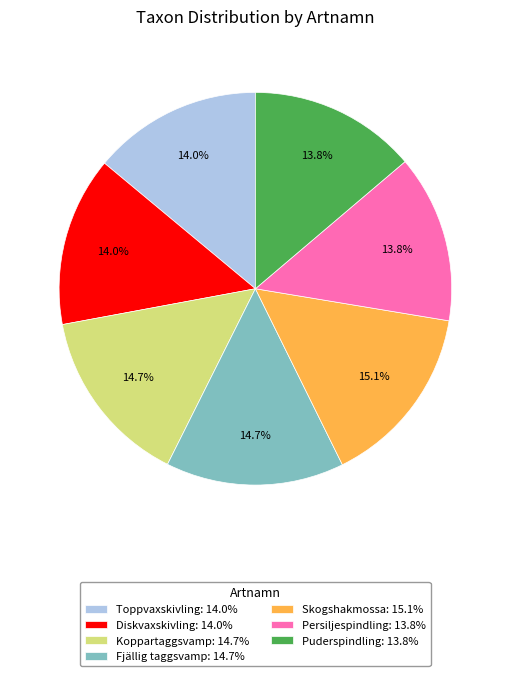

Count the number of slices in the pie.

7